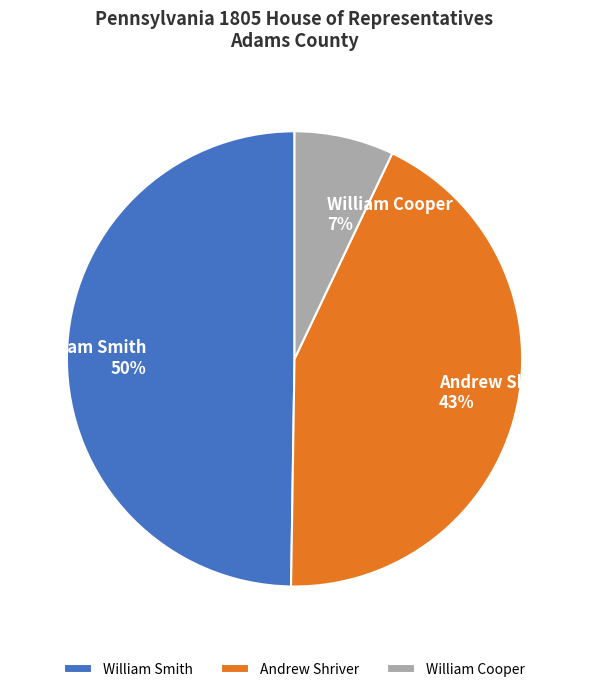

True or false: William Cooper accounts for 1% of the total.

False